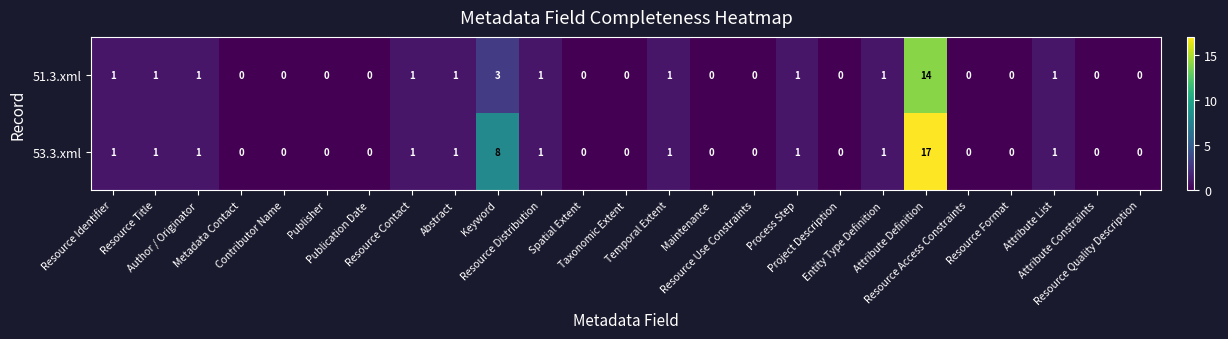

How many values in the 53.3.xml series exceed 0?

12